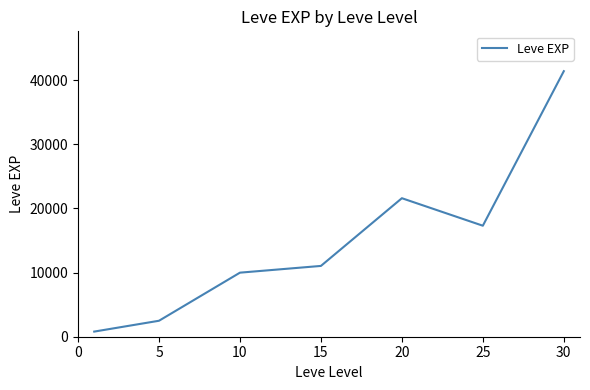

What is the greatest value displayed?

41410